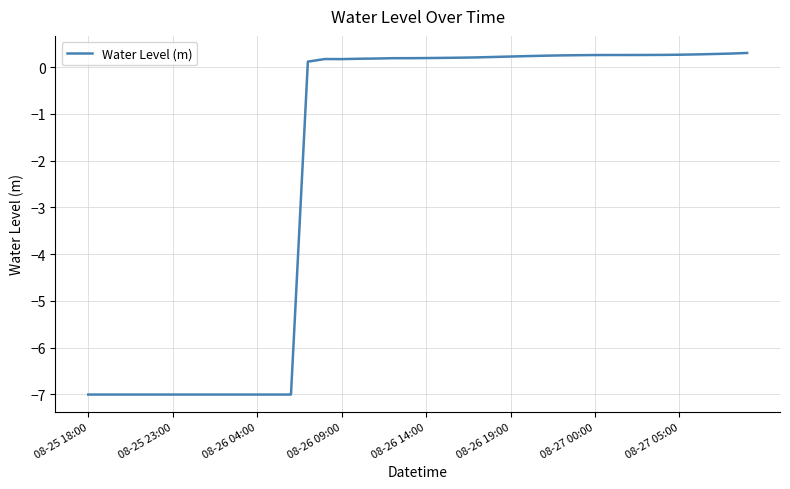

What is the greatest value displayed?

0.3